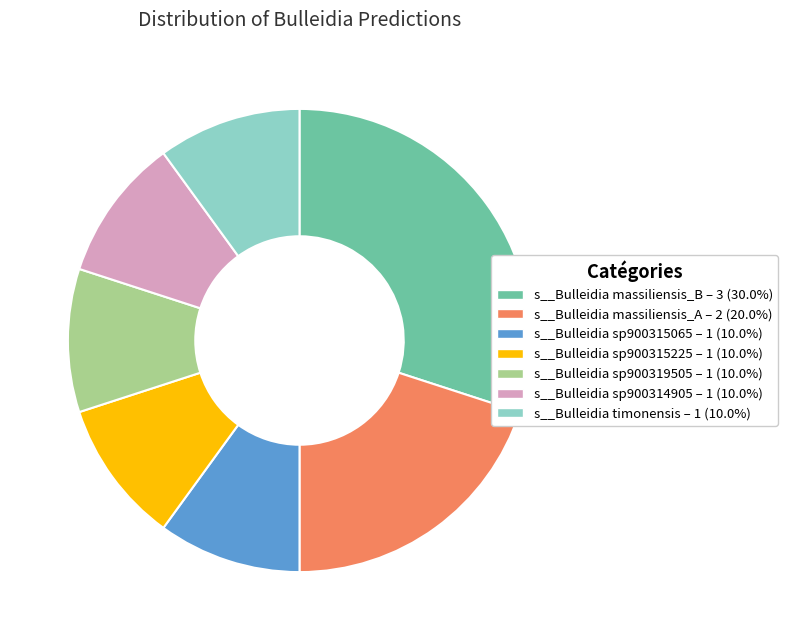

Is it true that s__Bulleidia sp900314905 is 1% of the pie?

False